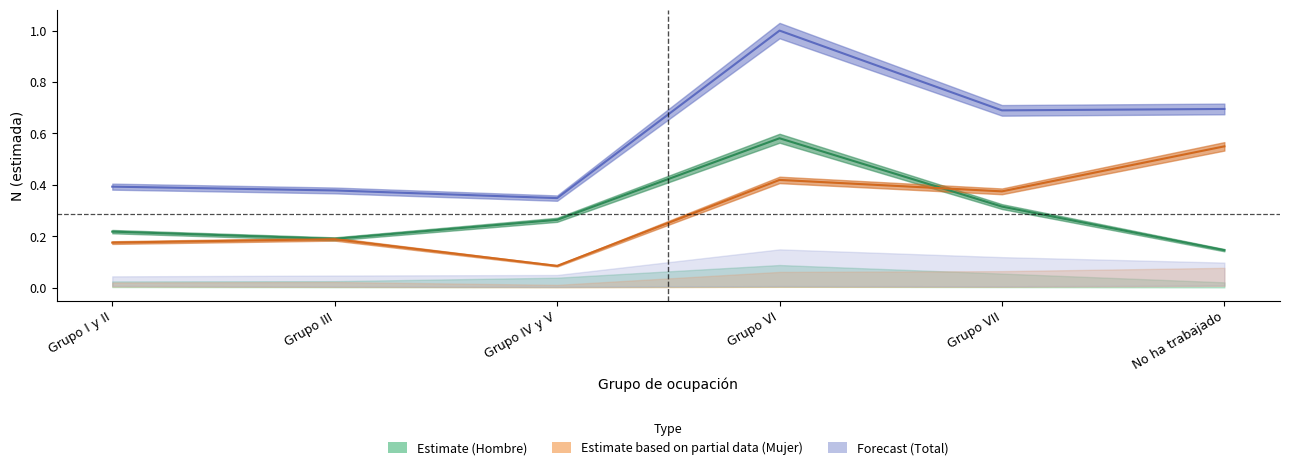

What is the lowest value of the Hombre N (estimada) series?

0.1